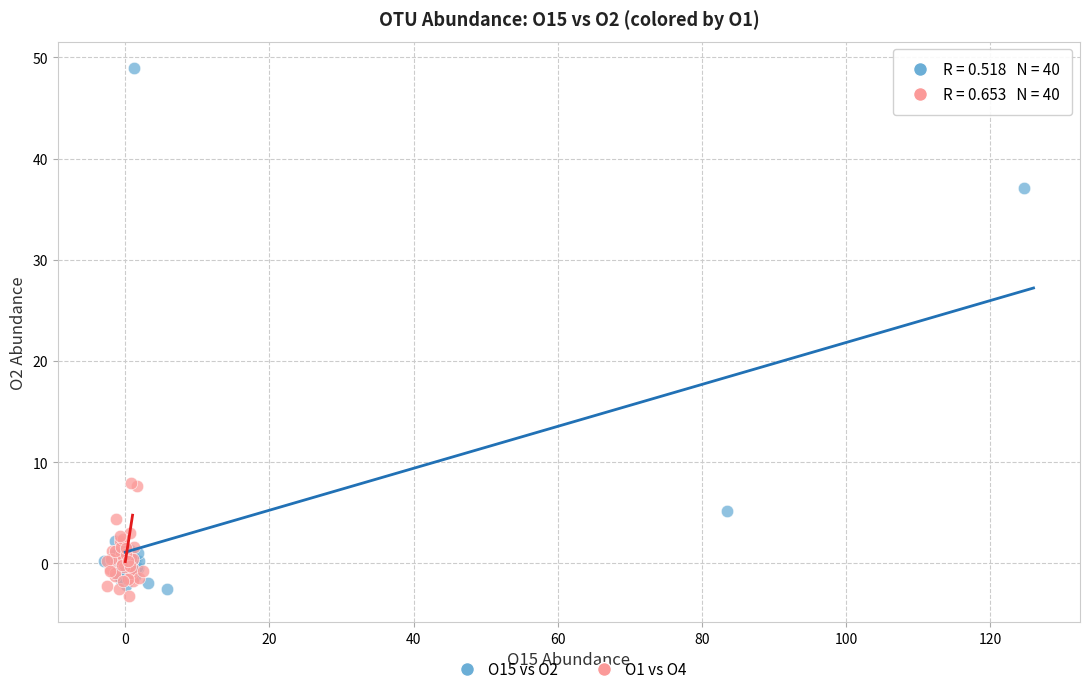

Which series has the largest Y range (max minus min)?

O15 vs O2